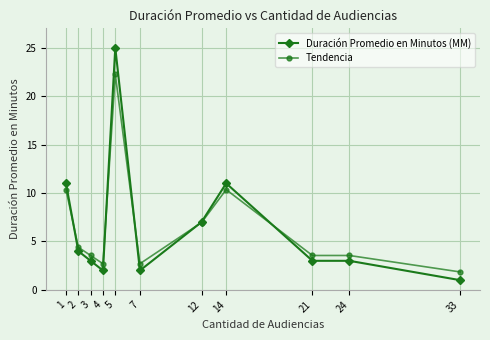

Where is the first local minimum for Duración Promedio en Minutos (MM)?

4